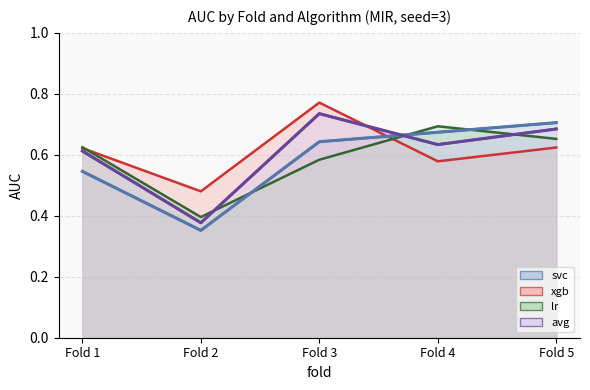

Which series ends up on top after the final intersection of lr and avg?

avg